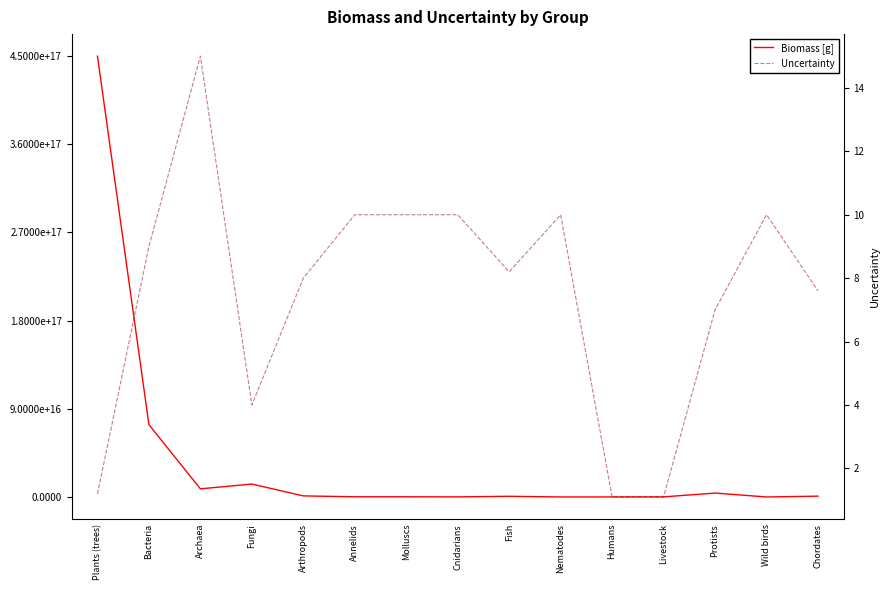

In Uncertainty, how many points are higher than both neighbors (excluding endpoints)?

3